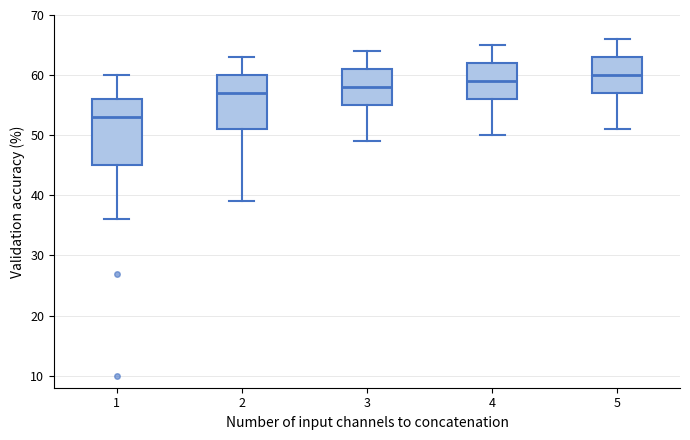

Comparing the boxes themselves (not the whiskers), which one is the tallest?

1